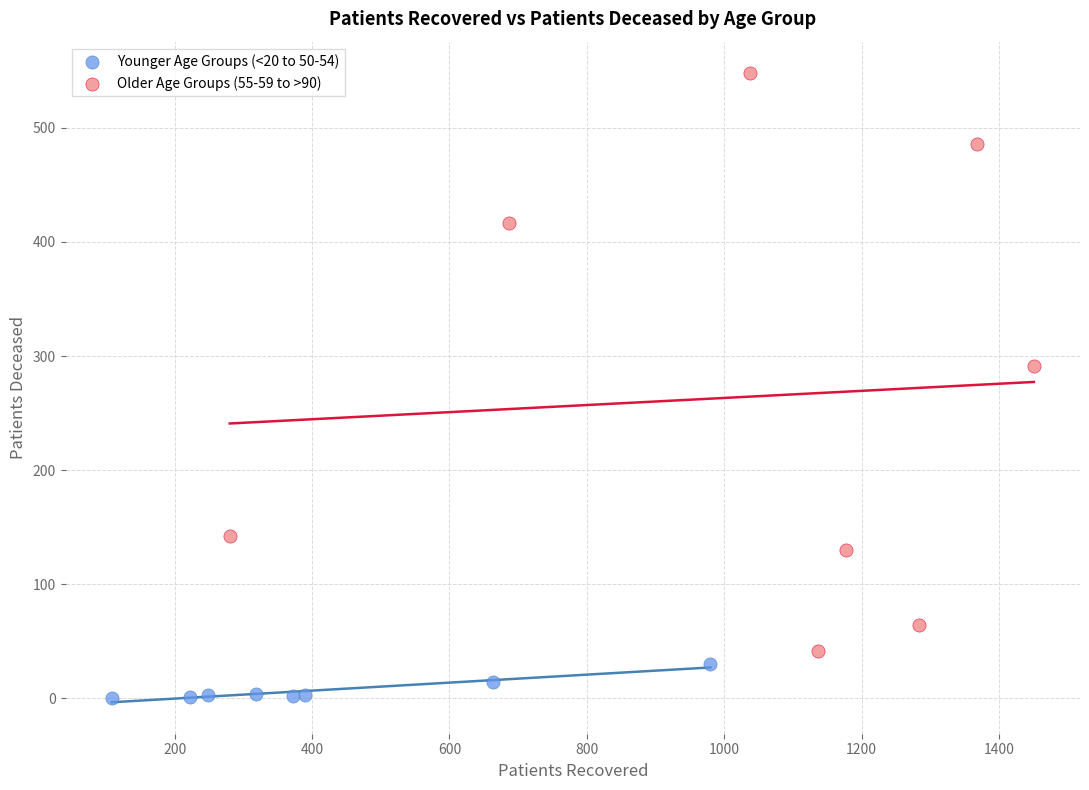

Which series reaches the minimum Y coordinate?

Younger Age Groups (<20 to 50-54)